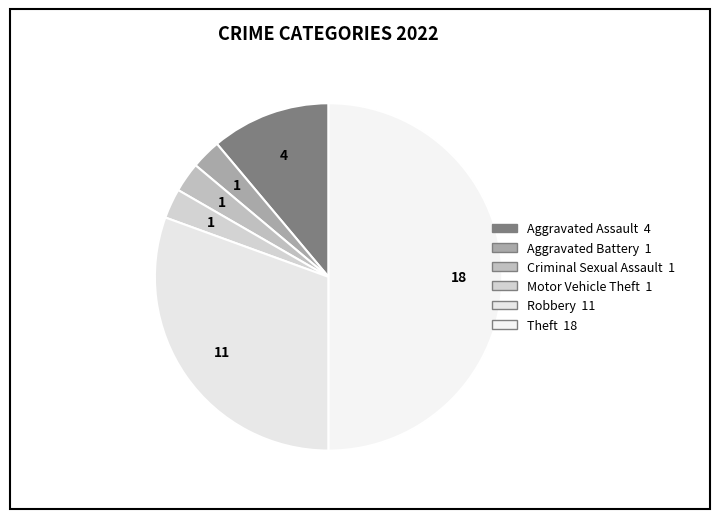

True or false: Aggravated Battery accounts for 3% of the total.

True